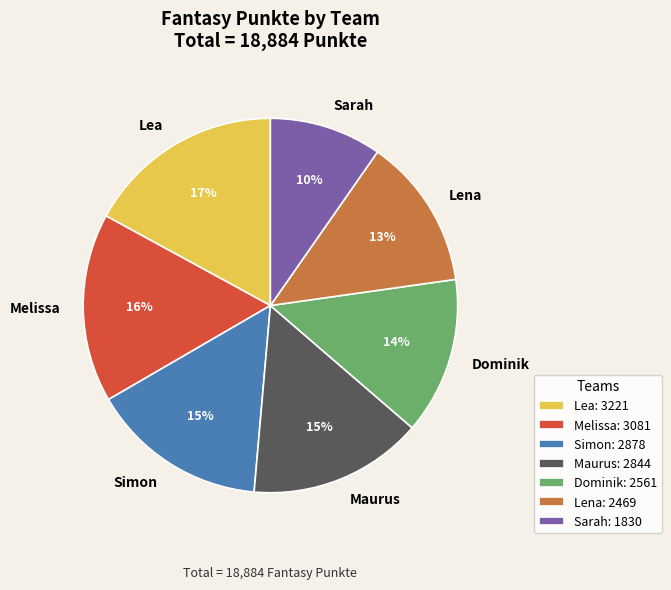

Do Lea: 3221 and Simon: 2878 together represent more than half of the pie?

No